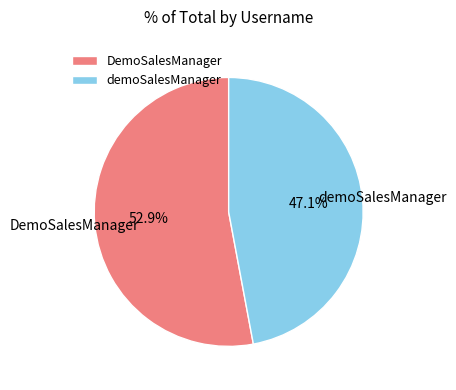

The DemoSalesManager slice represents 53% of the pie. True or false?

True